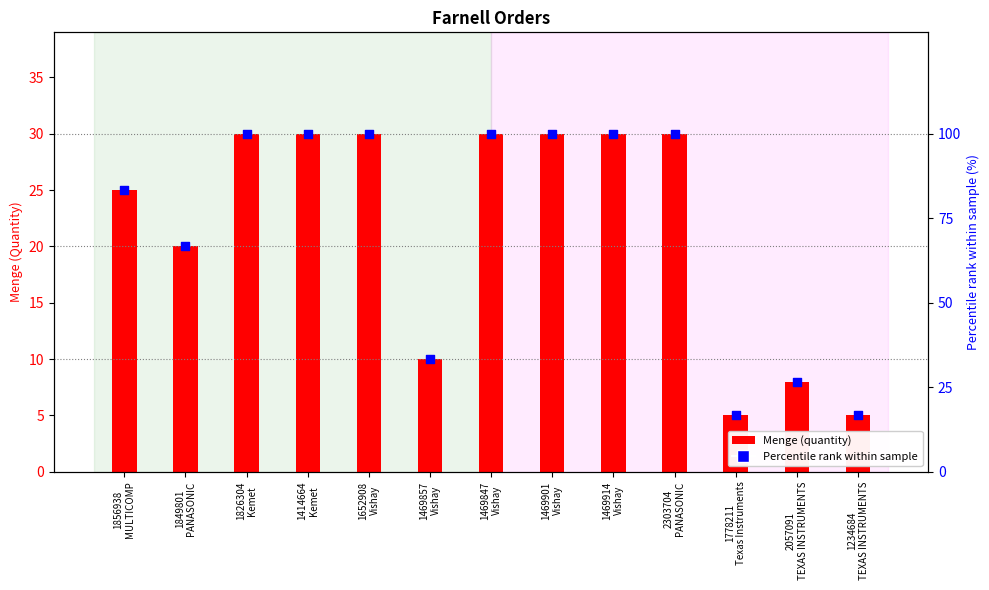

Which series has the largest total across all categories?

Percentile rank within sample